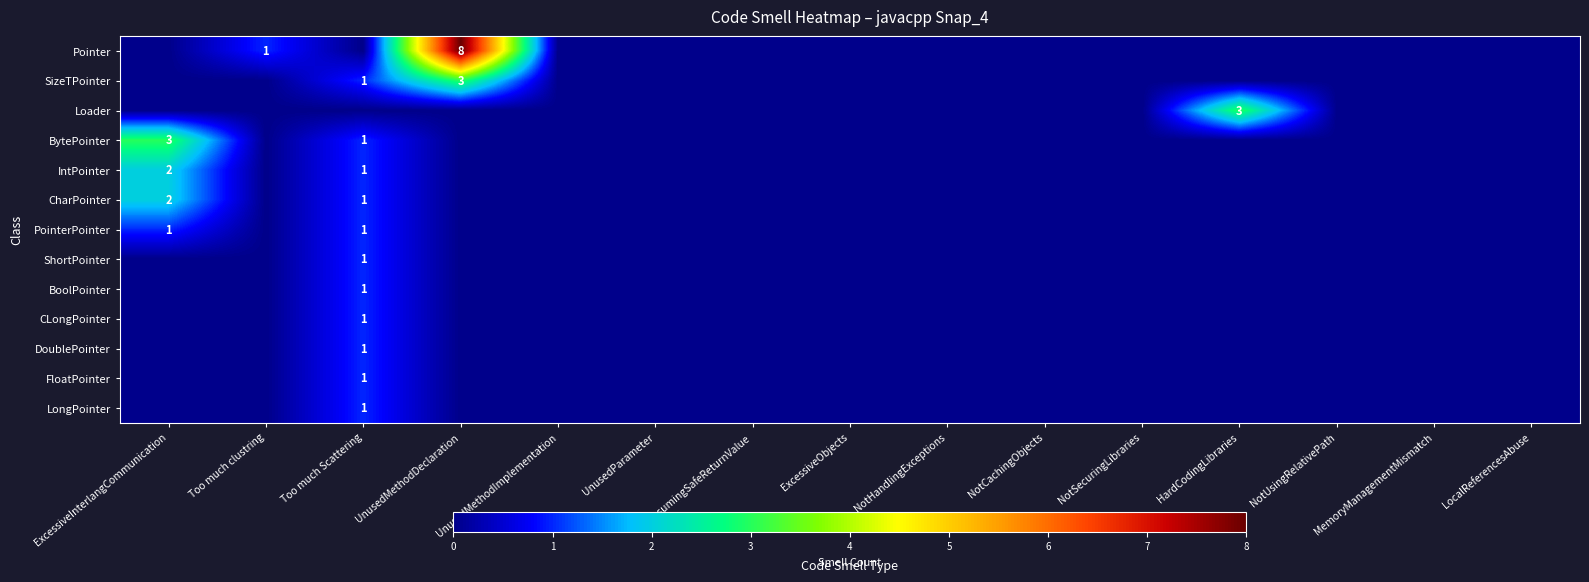

At which category is the sum across all series the highest?

Too much Scattering